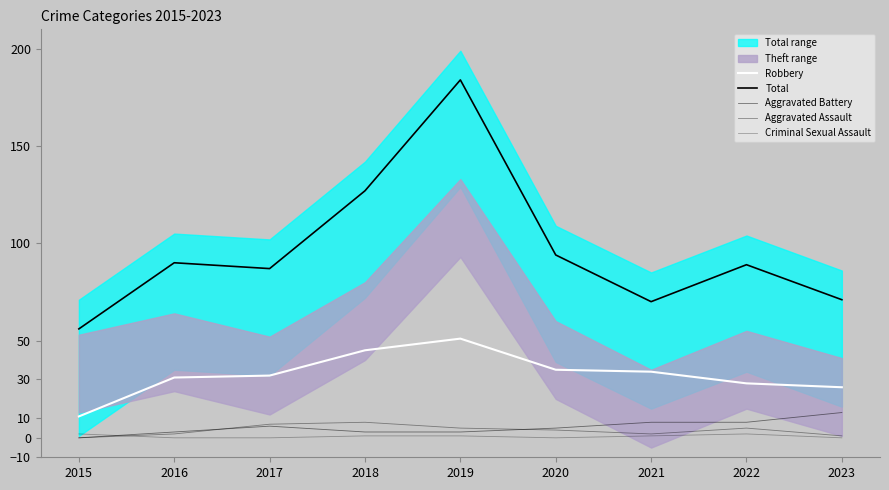

Is it true that Aggravated Battery equals 13 at 2023?

True